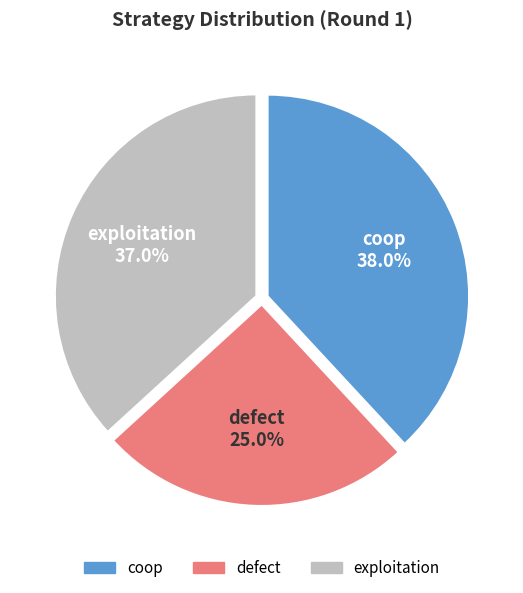

To the nearest percent, what is the difference between the defect and coop slice percentages?

13%